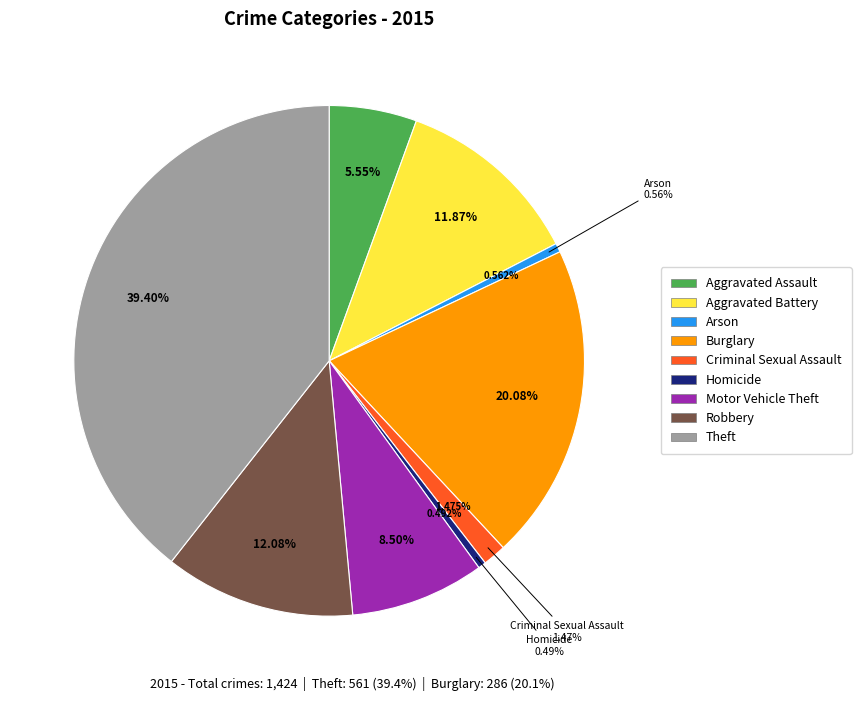

What is the smallest slice in the pie chart?

Homicide